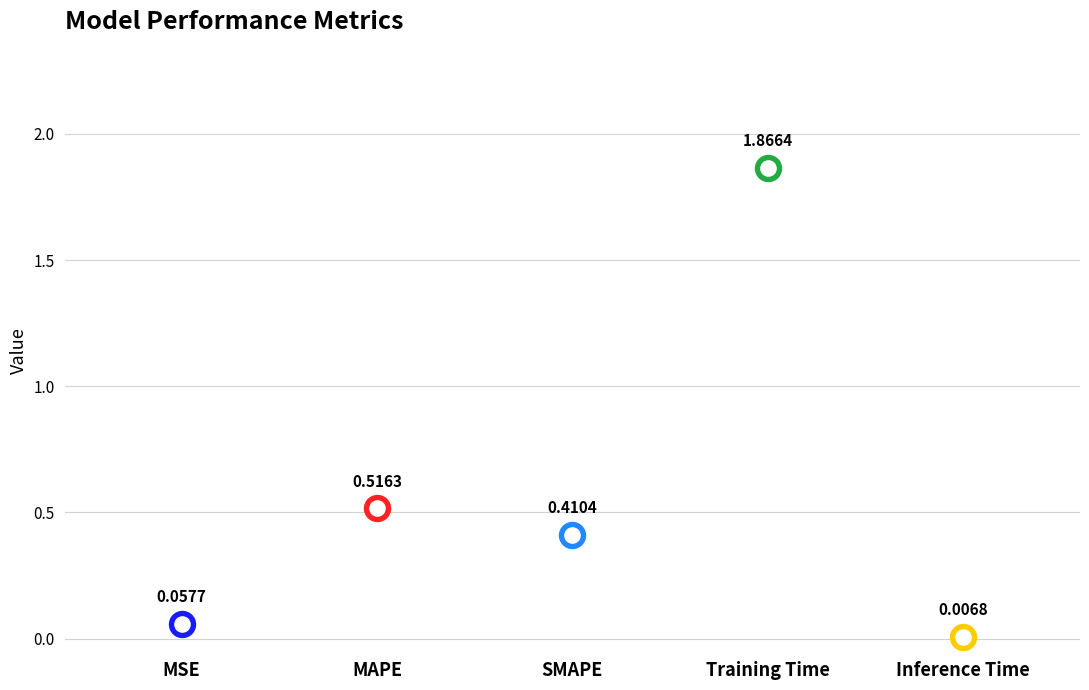

What is the change in value from SMAPE to Training Time?

+1.5